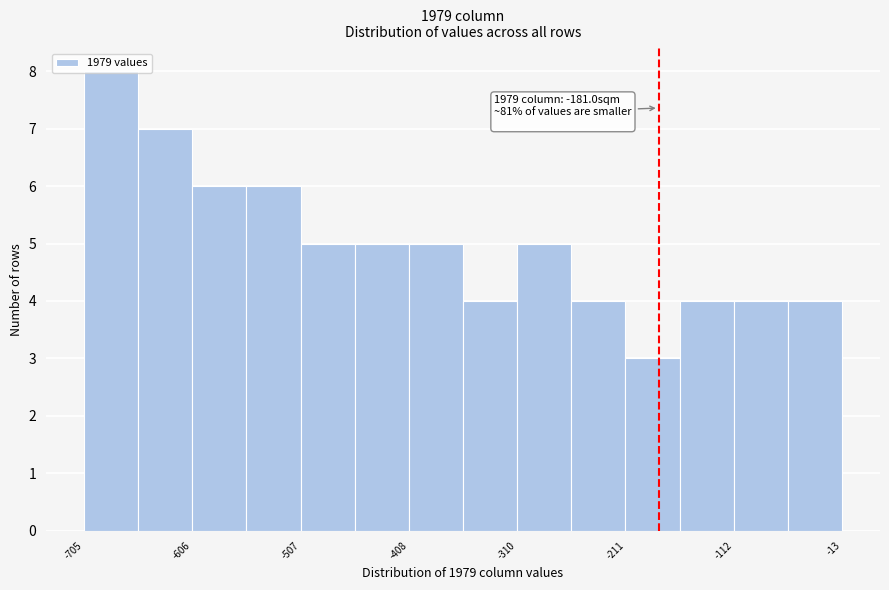

Which range on the x-axis has the tallest bar?

-710 to -660